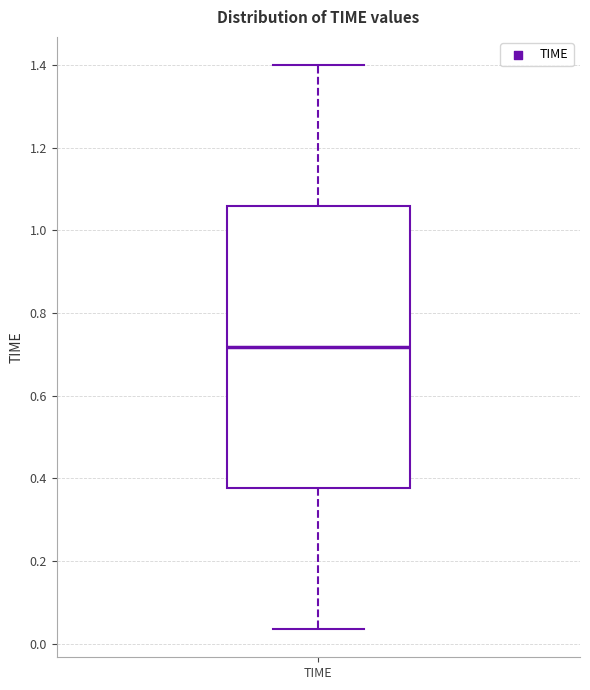

Read this box plot against the y-axis: the position of the median line, the range covered by the box, and the ends of both whiskers. The values are not printed on the chart, so give them approximately, as read against the axis.

median 0.72, box 0.38 to 1.06, whiskers 0.04 to 1.40